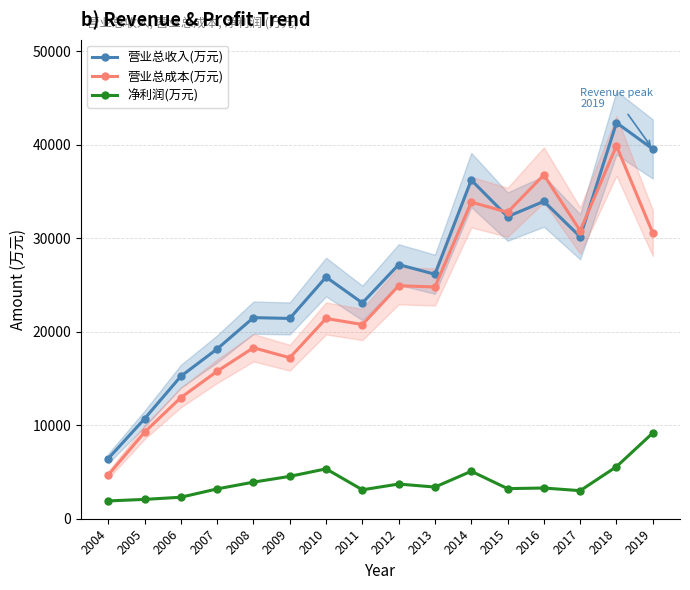

True or false: 营业总成本(万元) and 净利润(万元) intersect in this chart.

False